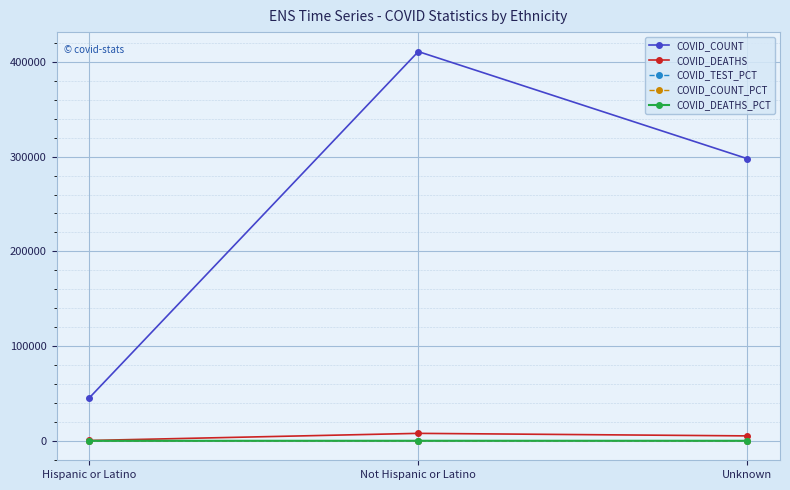

Where is COVID_DEATHS nearest to the value 4115?

Unknown